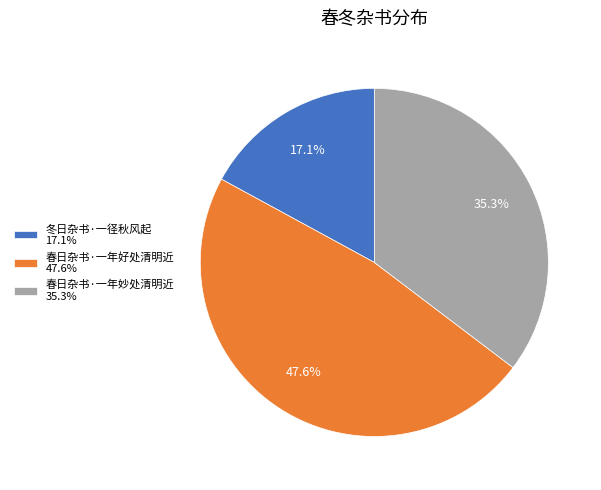

Rank the categories by value from highest to lowest.

春日杂书·一年好处清明近, 春日杂书·一年妙处清明近, 冬日杂书·一径秋风起